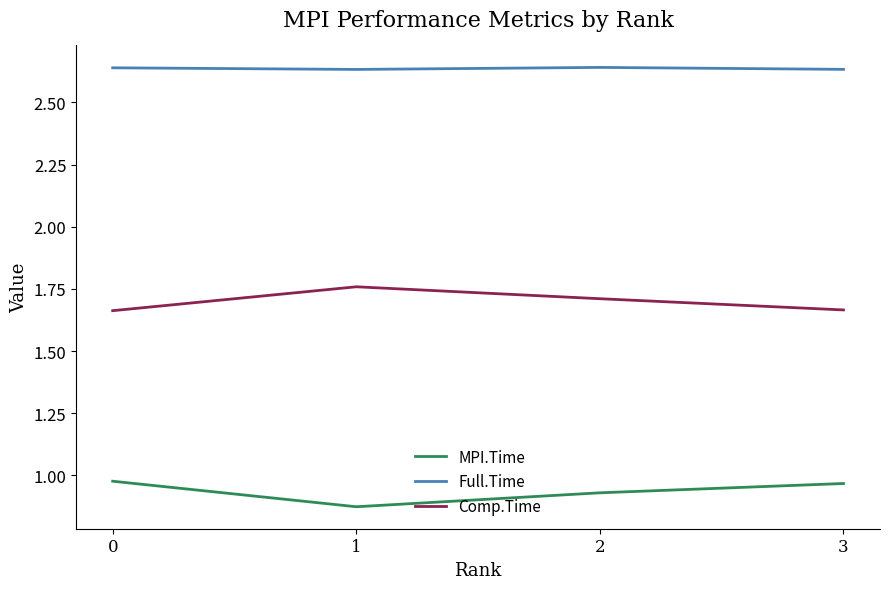

True or false: Comp.Time and Full.Time cross at least once.

False